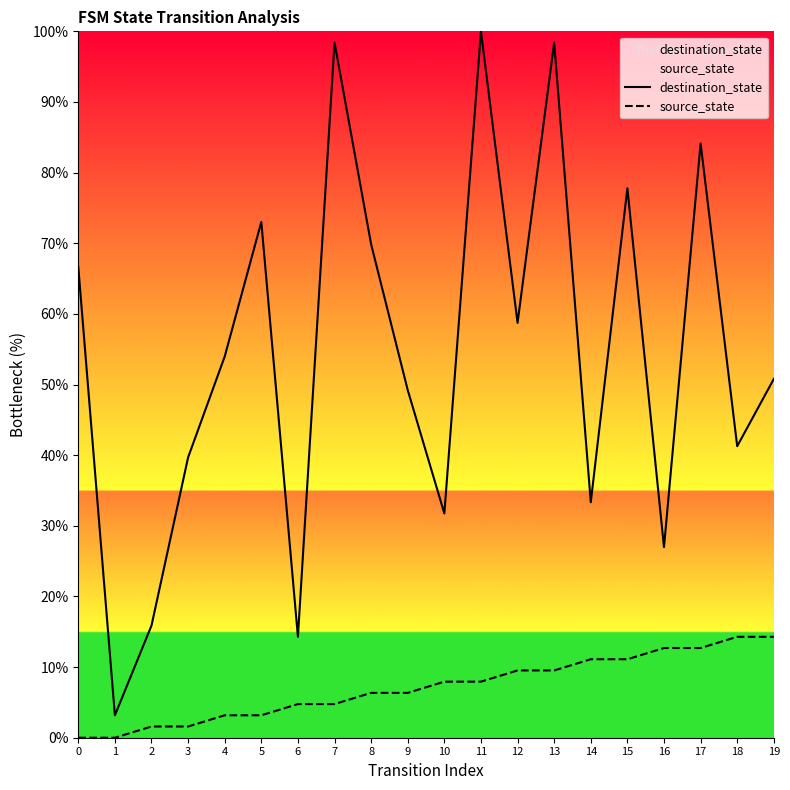

How many lines are shown in the chart?

2